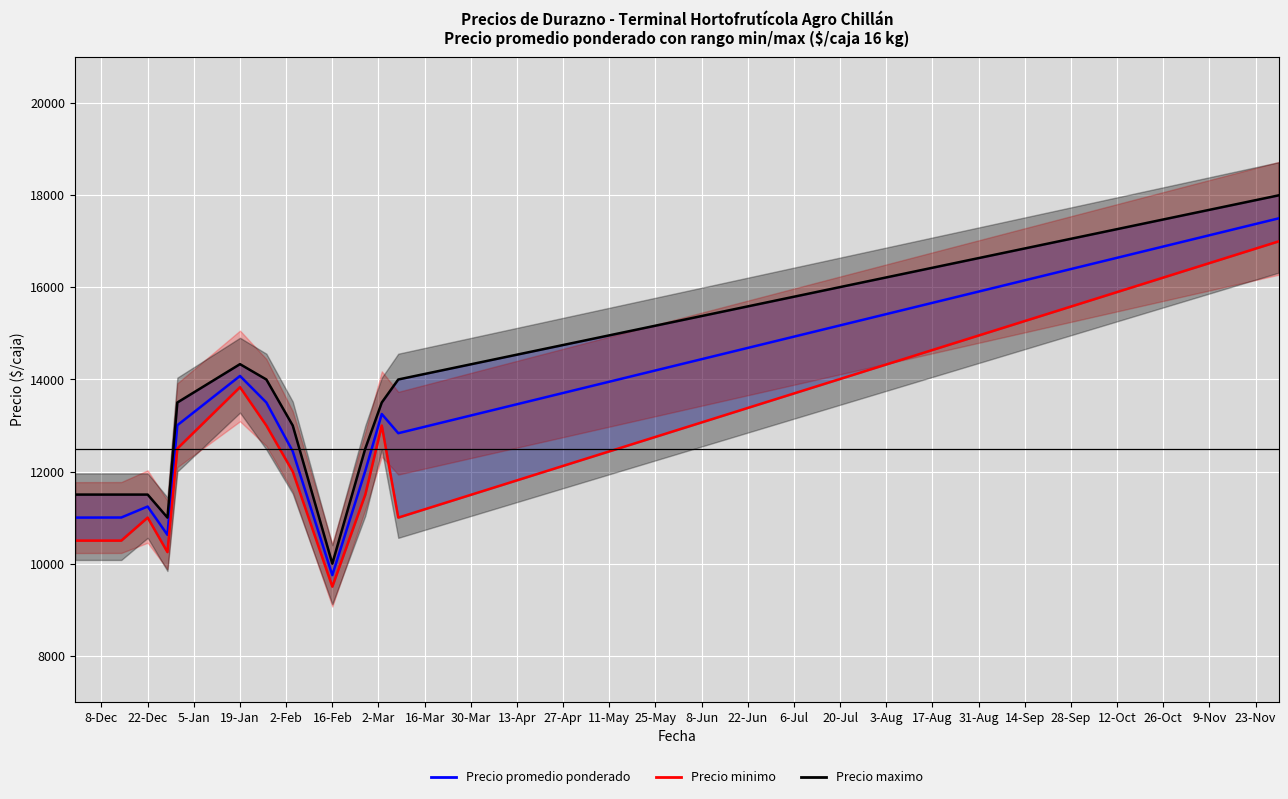

What are all the series names shown in the legend?

Precio promedio ponderado, Precio minimo, Precio maximo